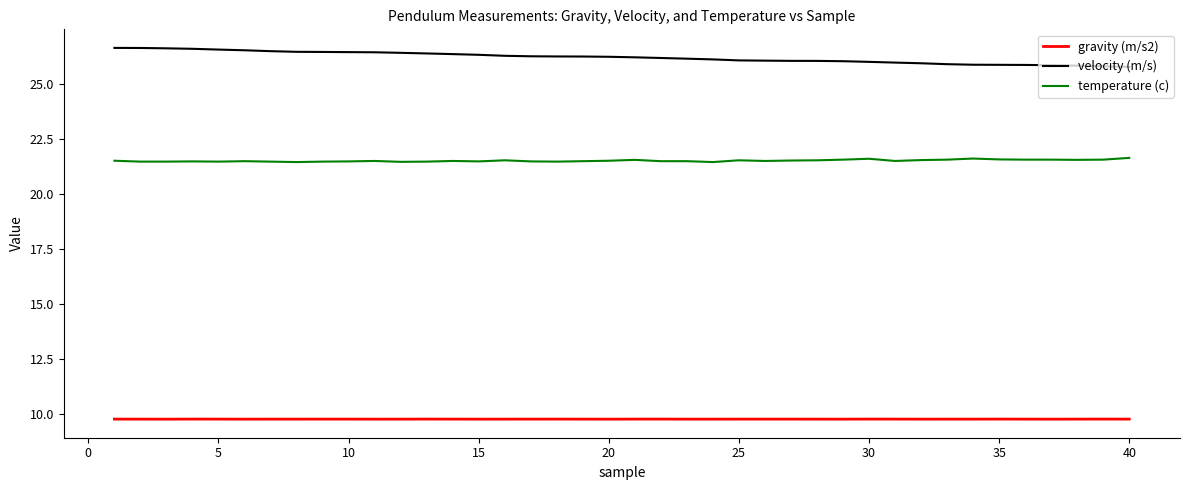

How many categories are shown in the chart?

40